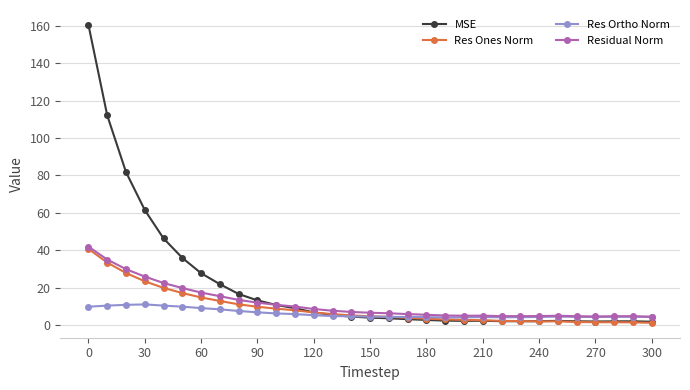

True or false: MSE has more than 0 interior local peaks.

True